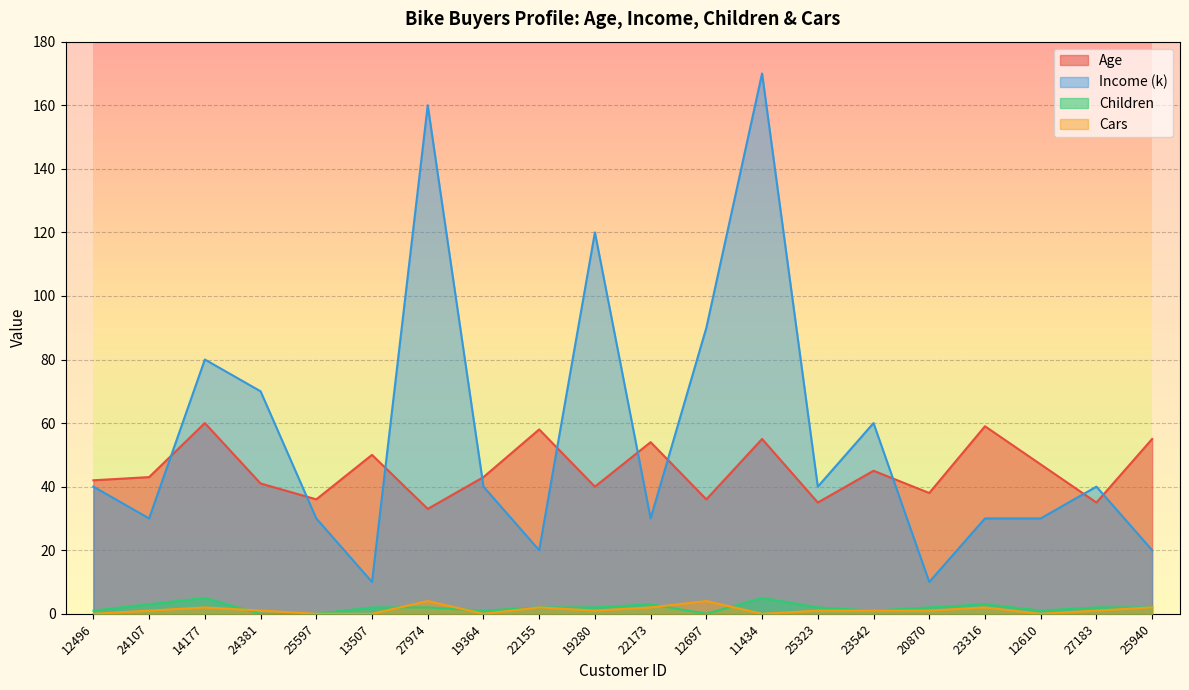

Reading left to right, list all the values displayed in this chart.

Age: 42	43	60	41	36	50	33	43	58	40	54	36	55	35	45	38	59	47	35	55
Income (k): 40	30	80	70	30	10	160	40	20	120	30	90	170	40	60	10	30	30	40	20
Children: 1	3	5	0	0	2	2	1	2	2	3	0	5	2	1	2	3	1	2	2
Cars: 0	1	2	1	0	0	4	0	2	1	2	4	0	1	1	1	2	0	1	2